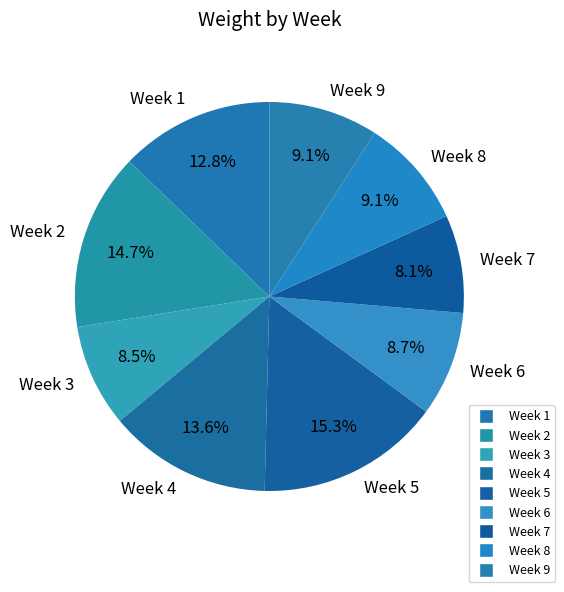

To the nearest percent, what is the average slice percentage?

11%